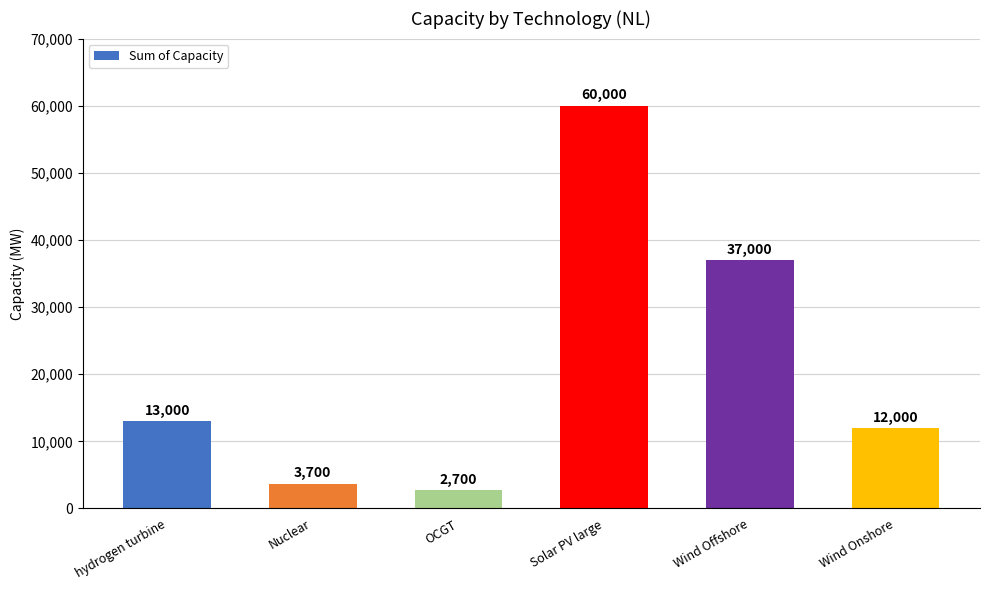

Which has a higher value, Solar PV large or Nuclear?

Solar PV large